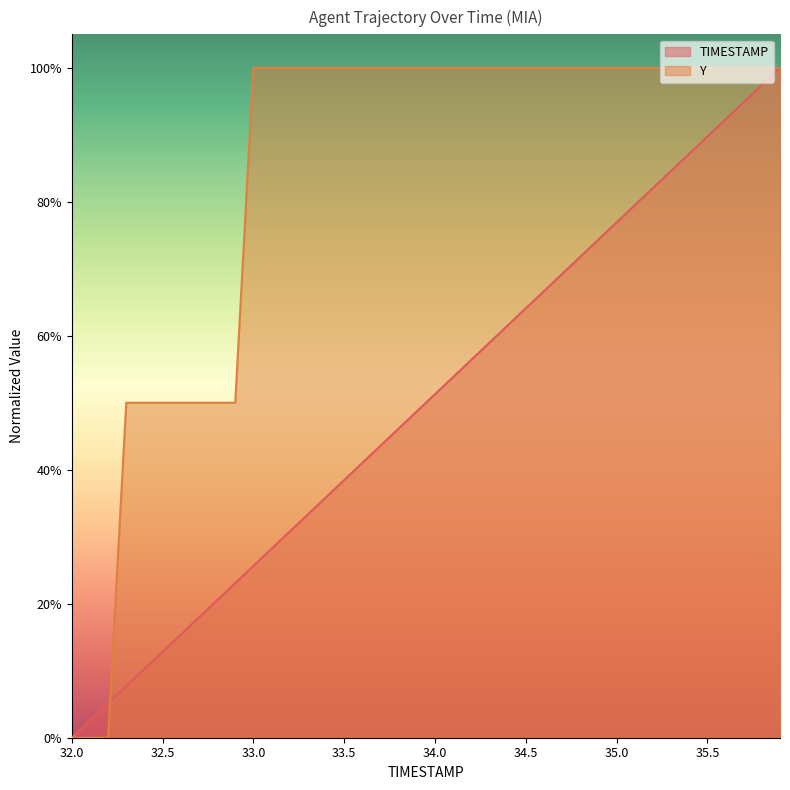

What value does the Y series have at 34.8?

1.0